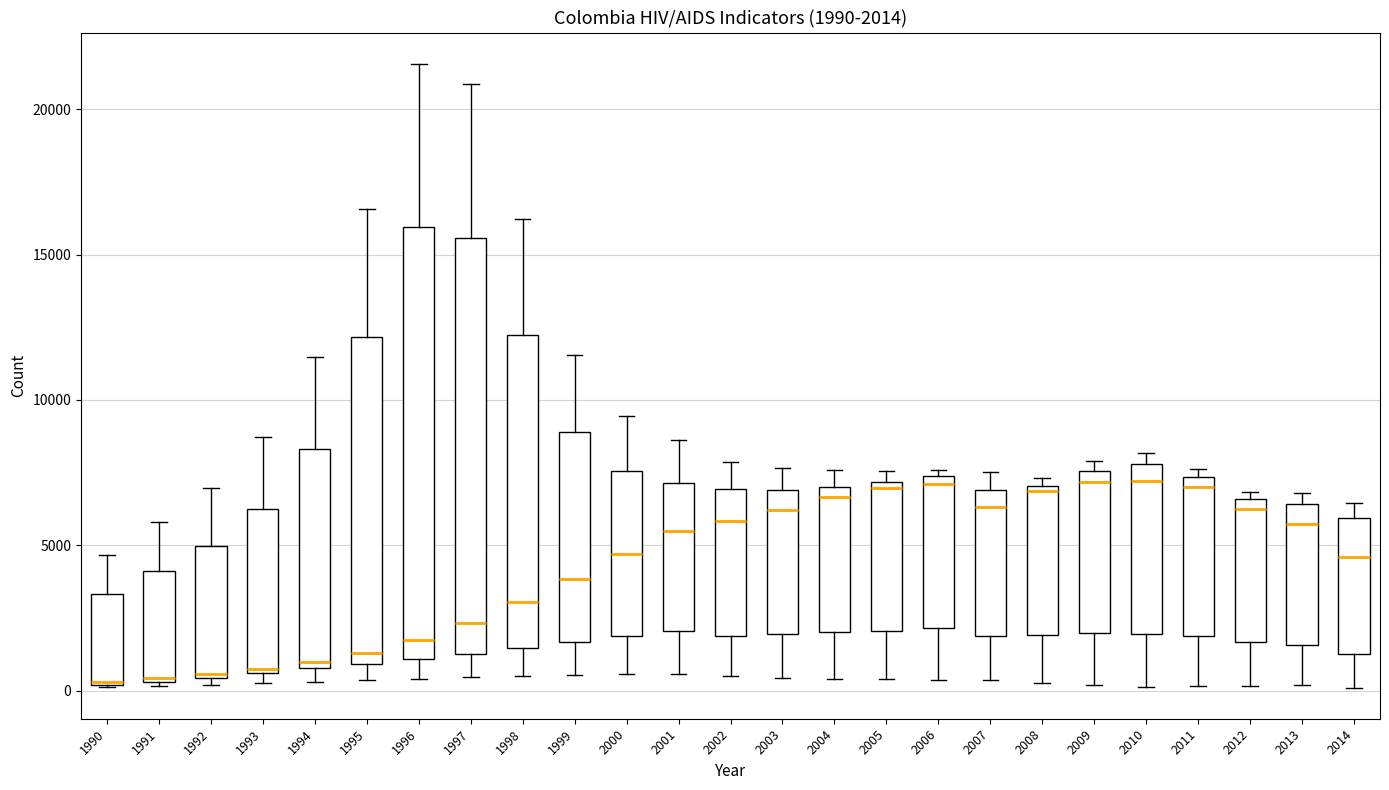

Comparing the boxes themselves (not the whiskers), which one is the tallest?

1996